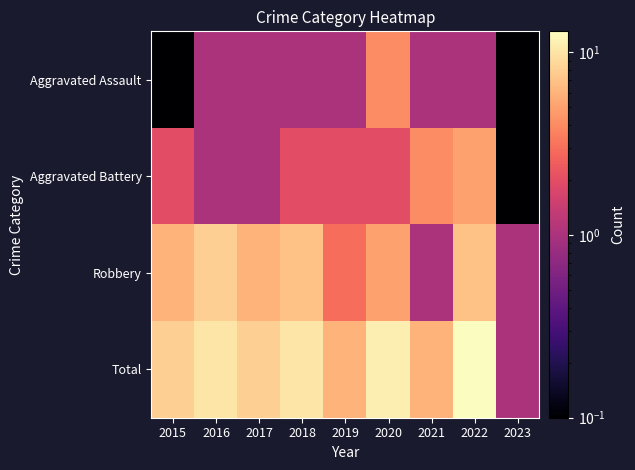

How many categories are shown in the chart?

9